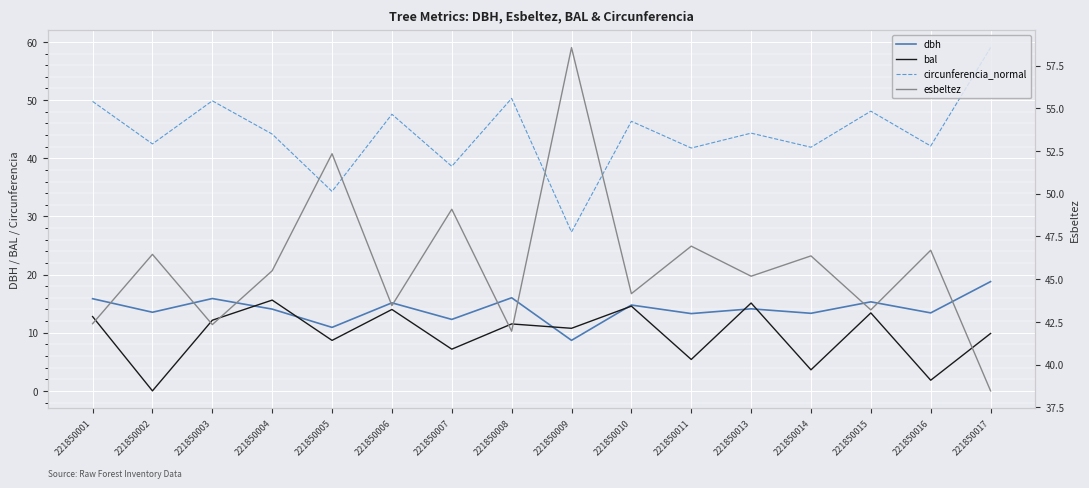

Where is esbeltez nearest to the value 48?

221850011